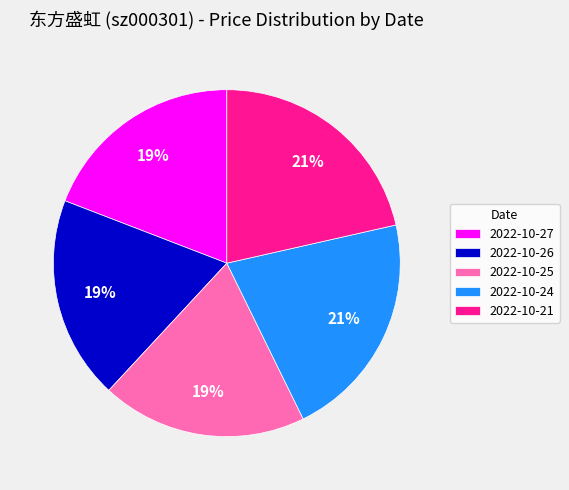

Approximately how many times larger is the value at 2022-10-21 compared to 2022-10-25?

1.1